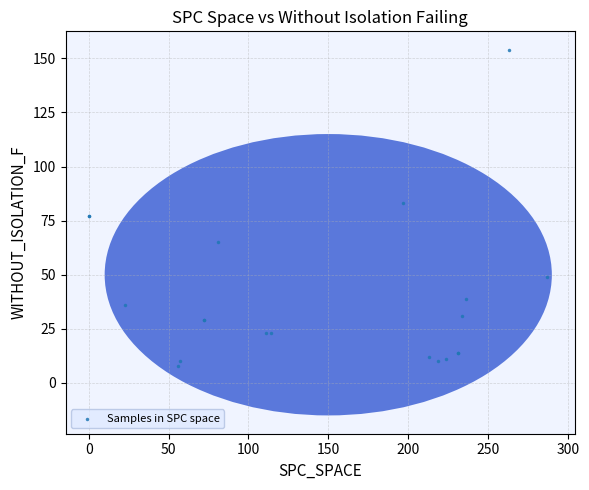

What Y value in the scatter plot is closest to 81?

83